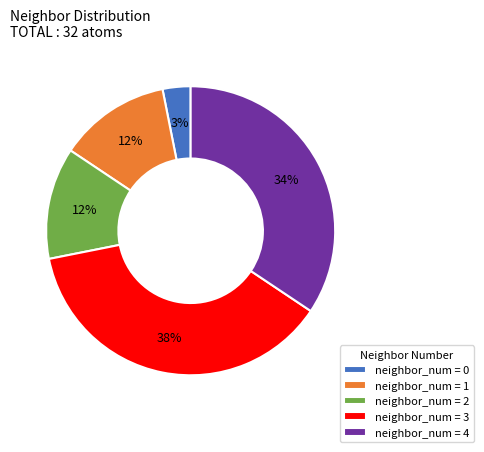

What is the smallest slice in the pie chart?

neighbor_num = 0